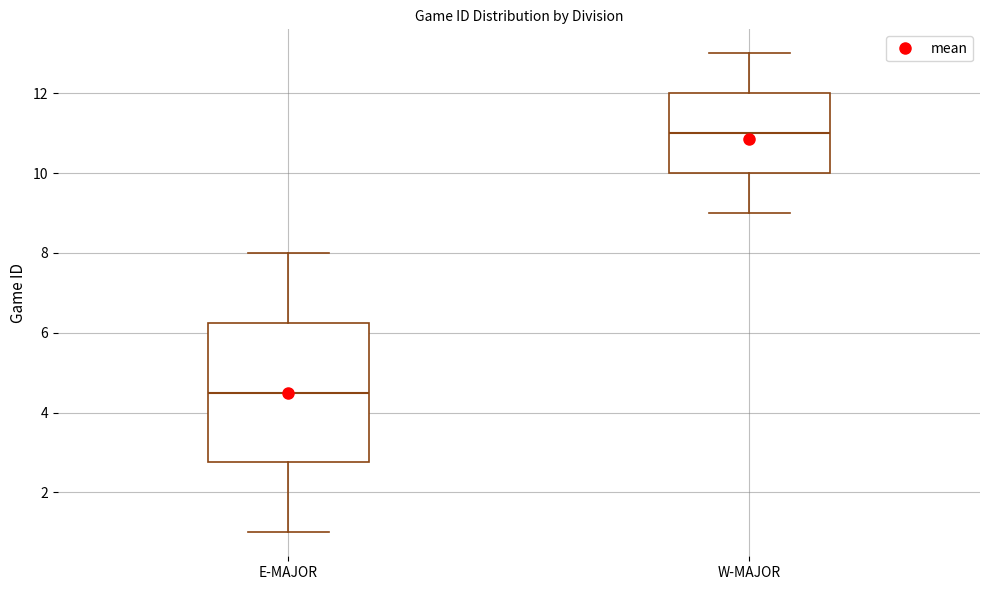

Which box is the tallest, from its lower edge to its upper edge?

E-MAJOR